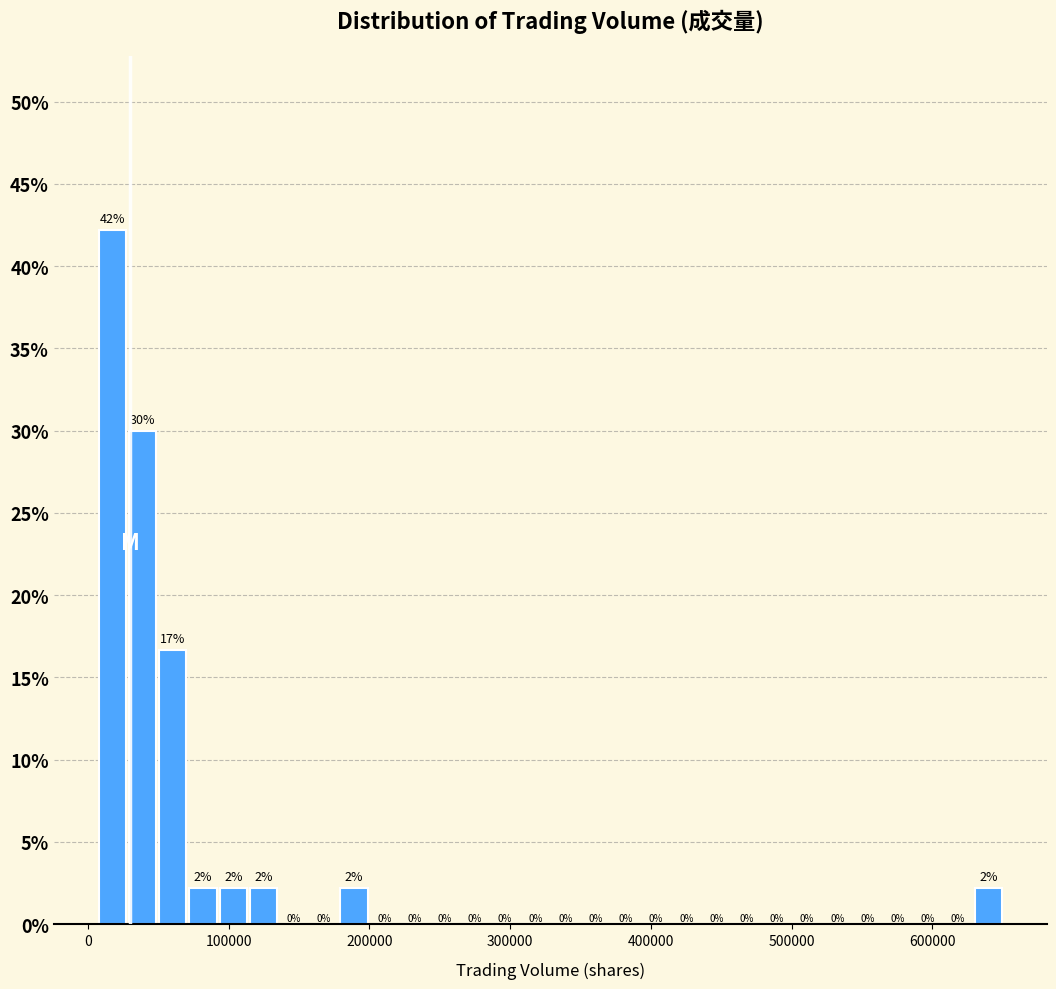

Read against the x-axis, roughly where is the centre of the tallest bar?

20000